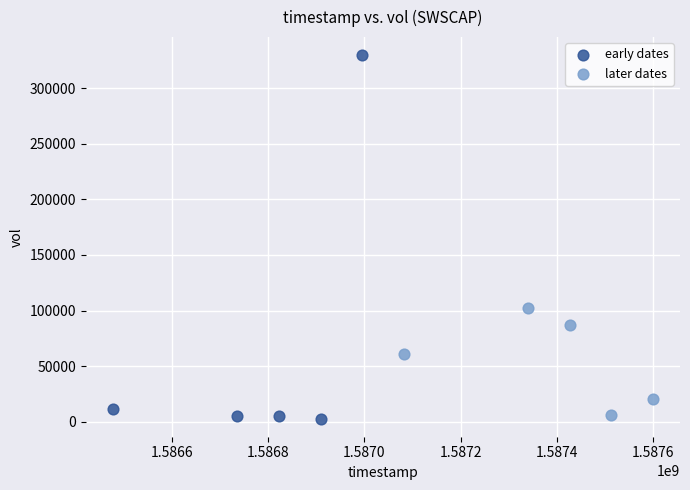

Which series reaches the minimum Y coordinate?

early dates